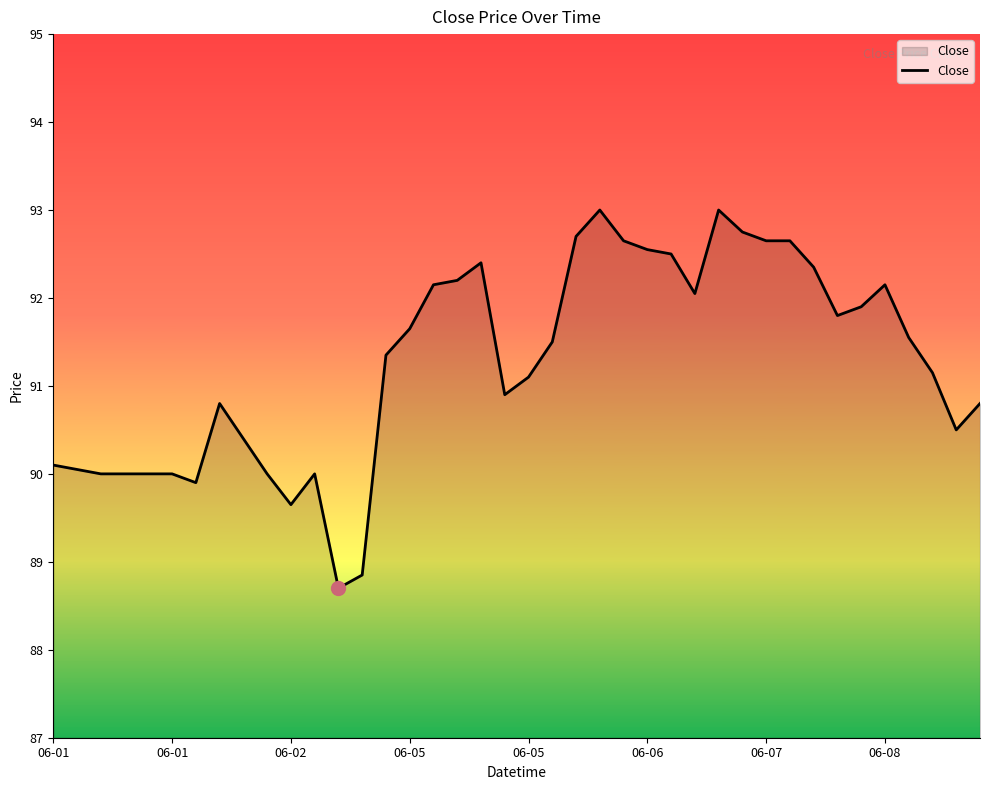

What is the minimum value shown in the chart?

88.7